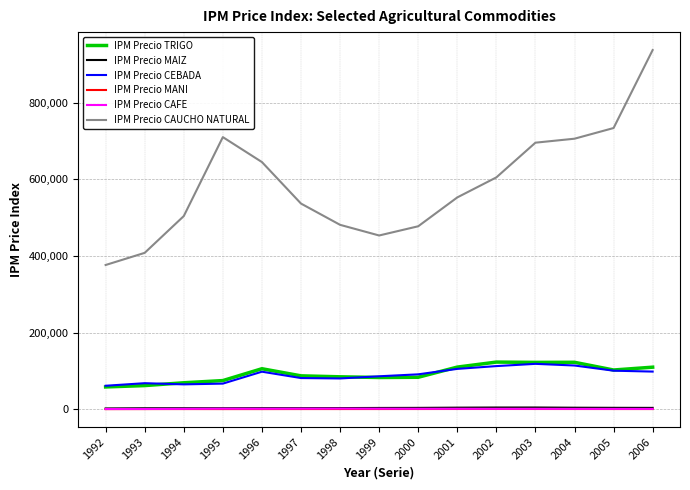

At which category is the sum across all series the highest?

2006